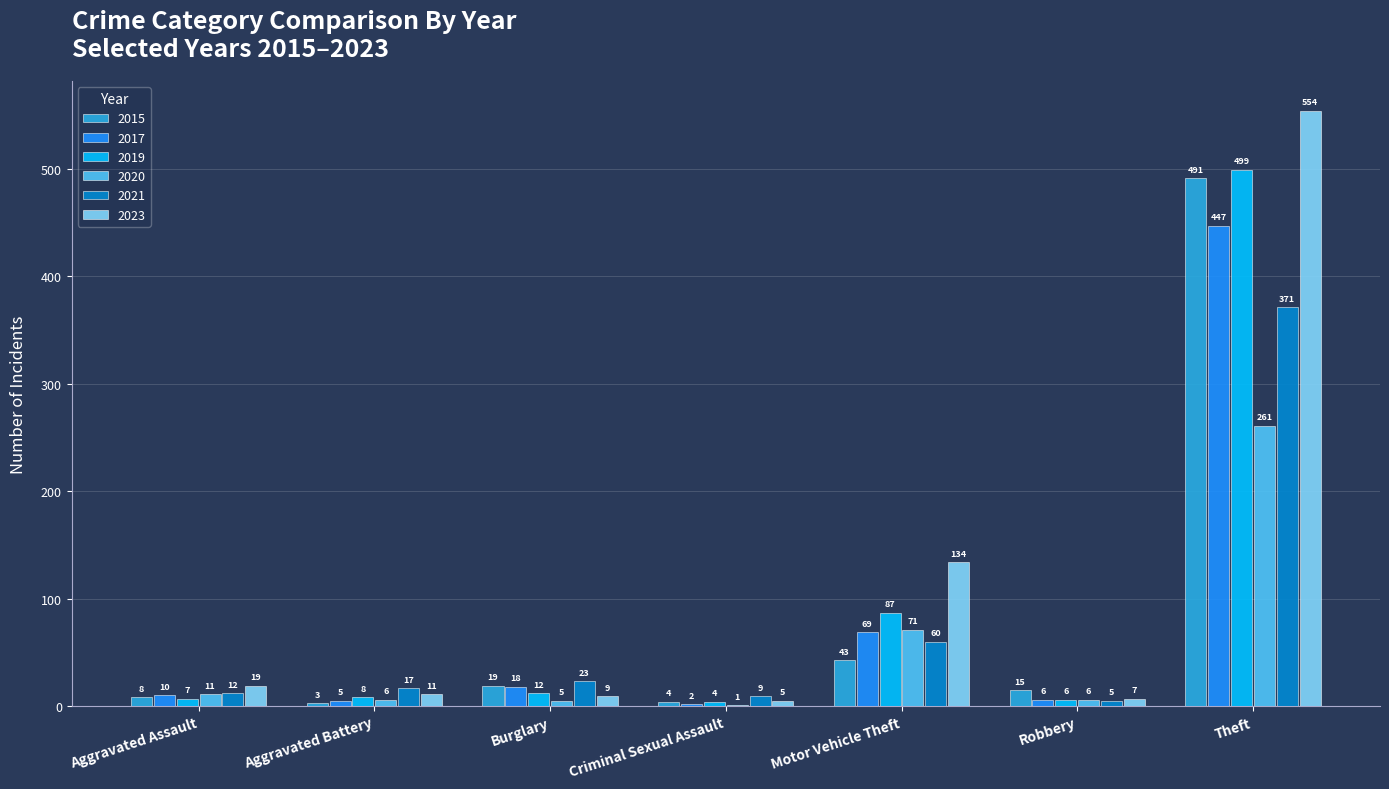

How many distinct data groups are displayed?

6